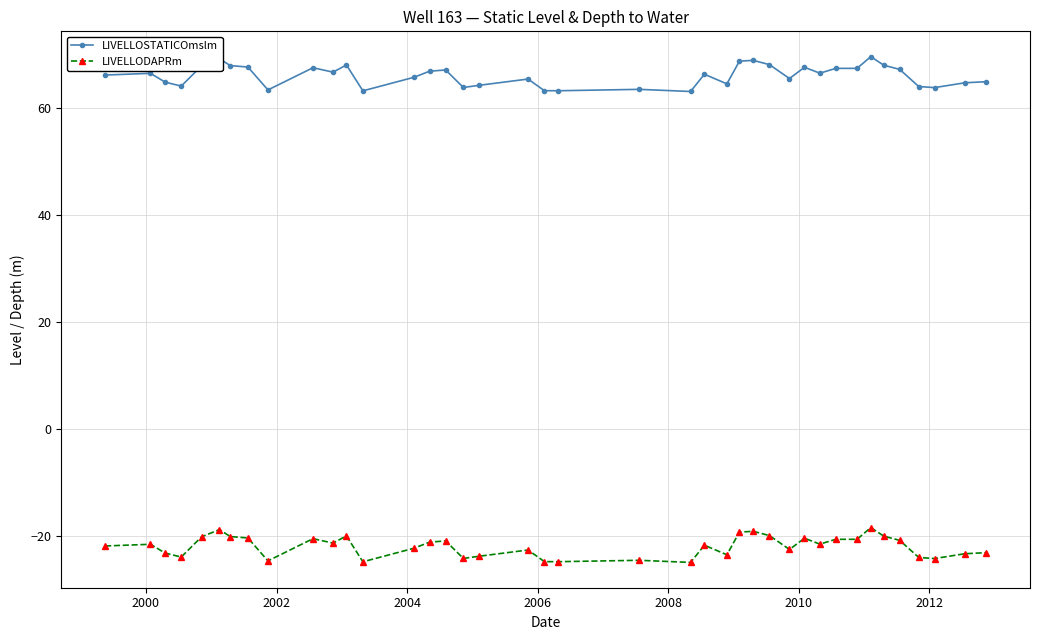

What is the smallest value displayed?

-25.0